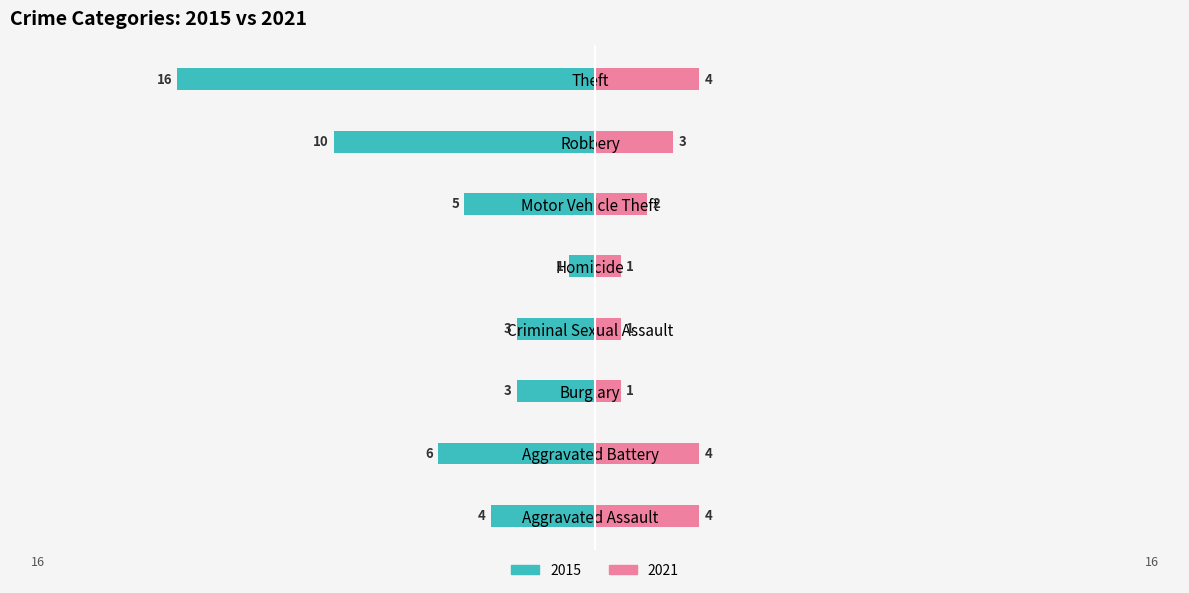

What are all the series names shown in the legend?

2015, 2021